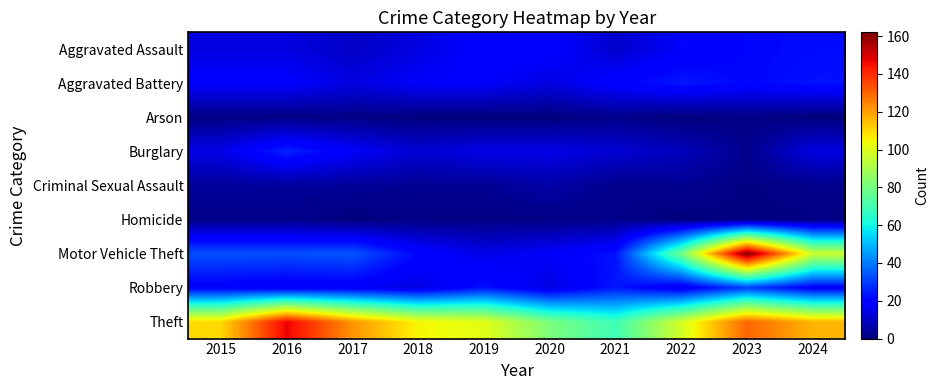

Which series has the widest spread of values?

Motor Vehicle Theft